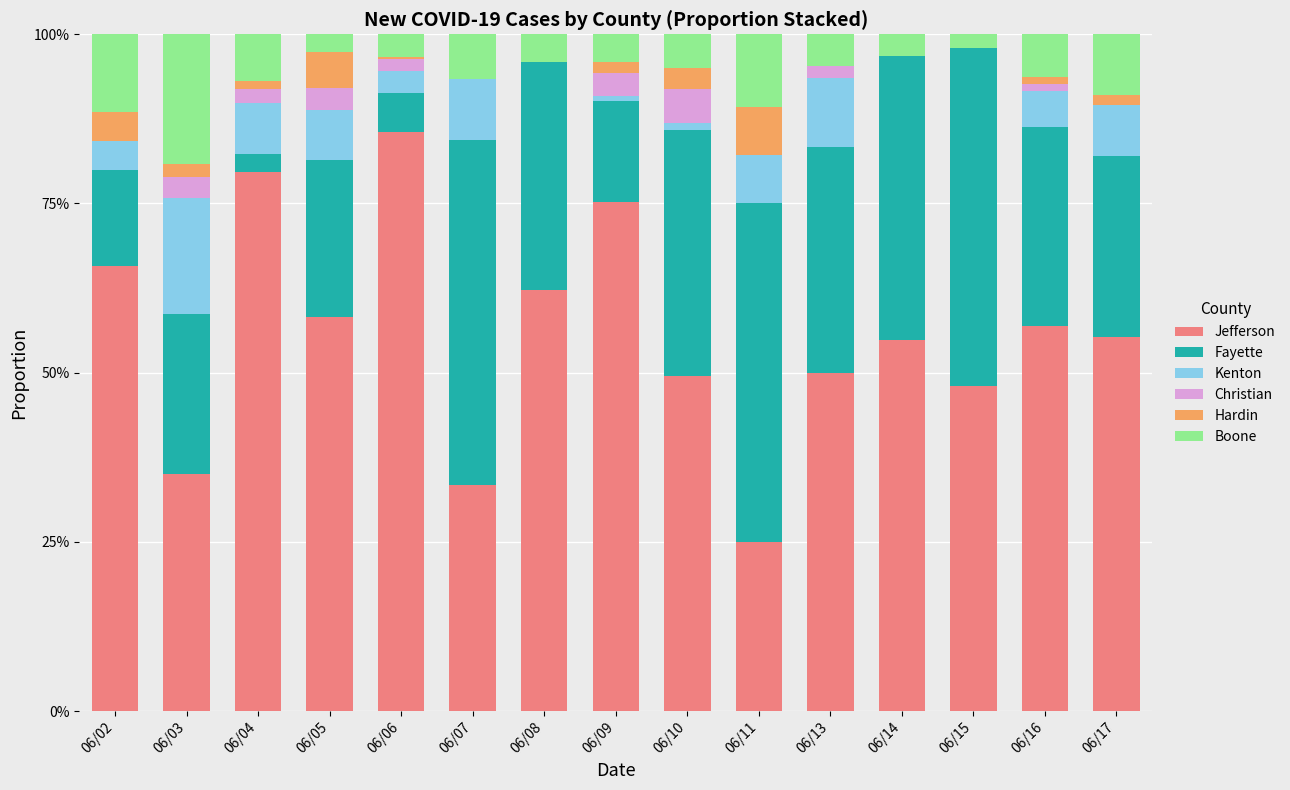

The Jefferson series shows 0.5 at 06/10. True or false?

True